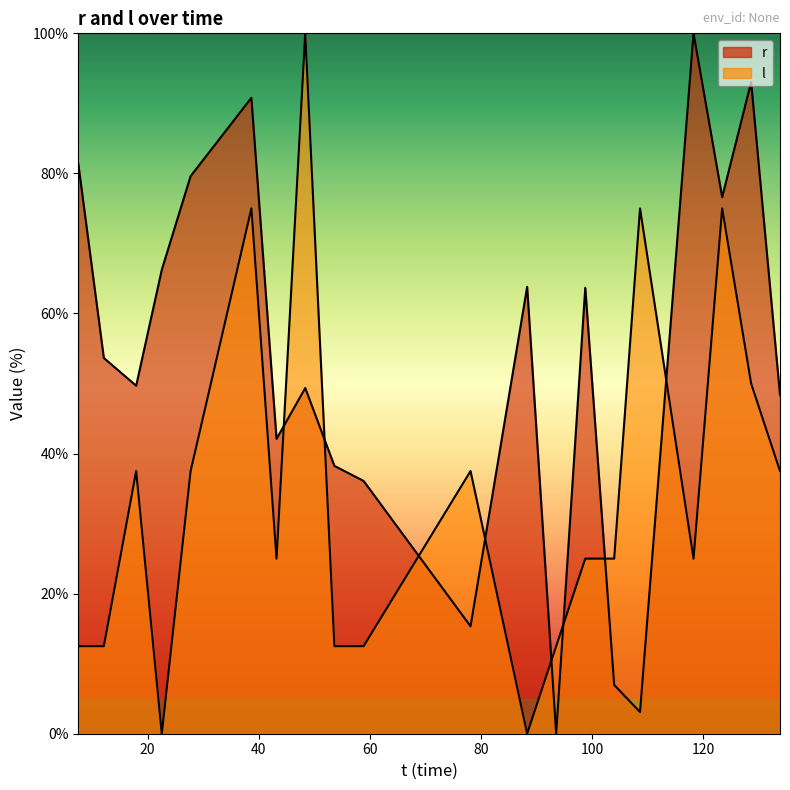

True or false: r has a value of 61.9 at 8.

False